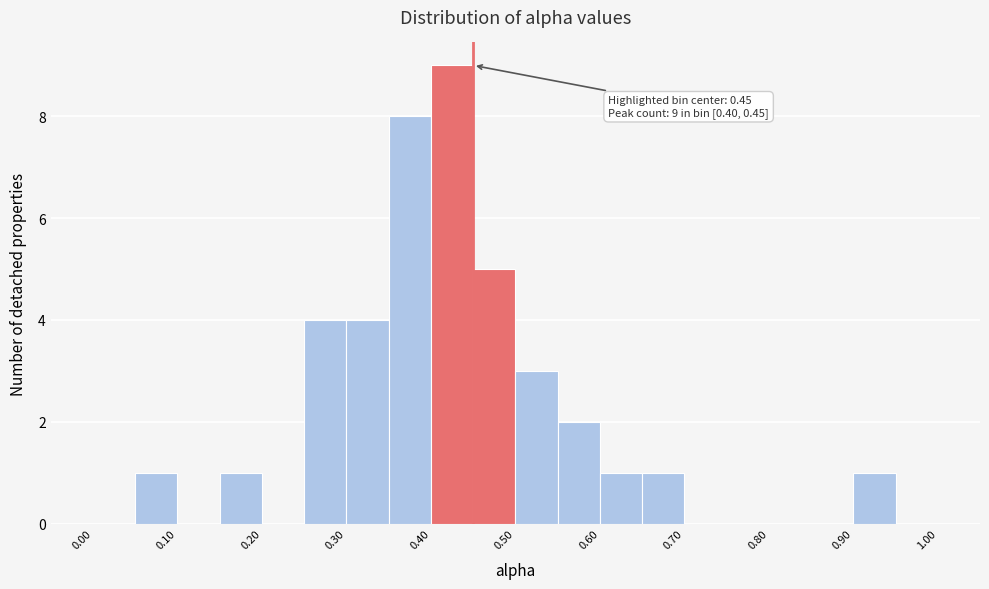

Which range on the x-axis has the tallest bar?

0.40 to 0.45